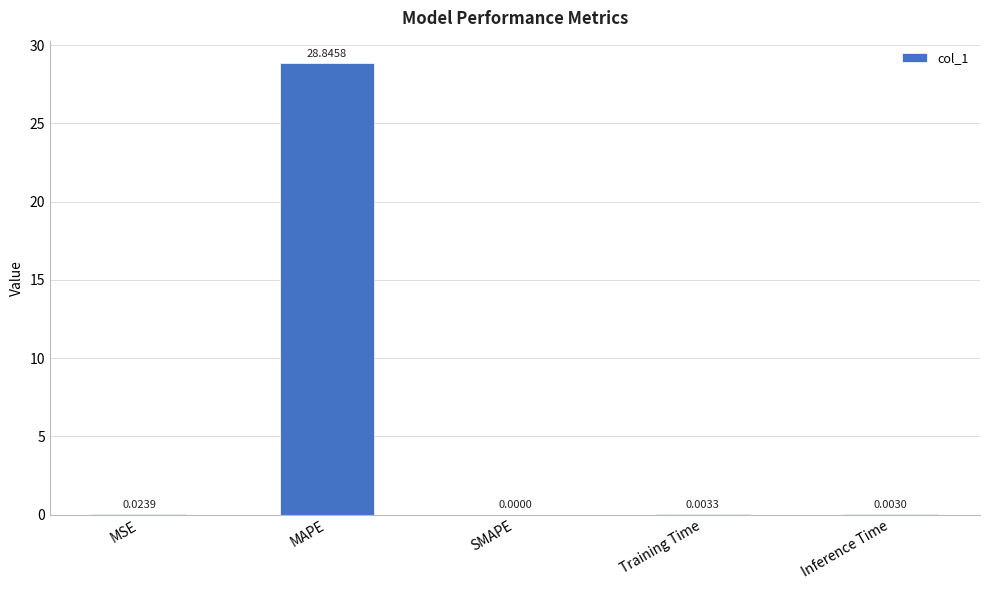

What is the sum of all values?

28.9